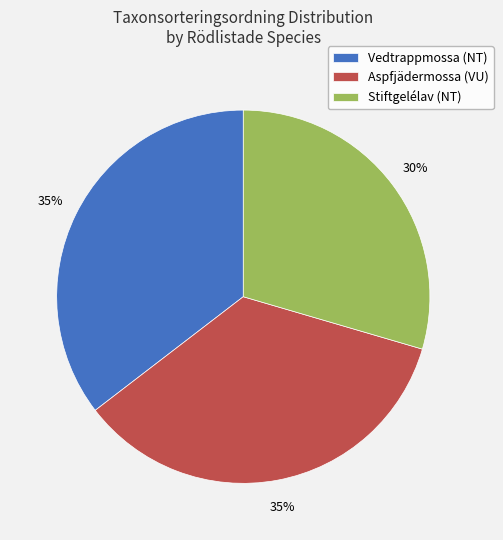

Combined, do Aspfjädermossa (VU) and Stiftgelélav (NT) account for over 50%?

Yes